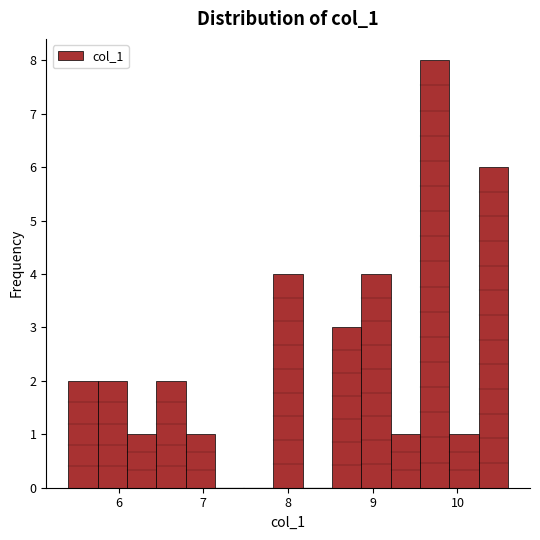

Around what value on the x-axis is the tallest bar? Give the approximate position of its centre, as read against the axis.

9.7